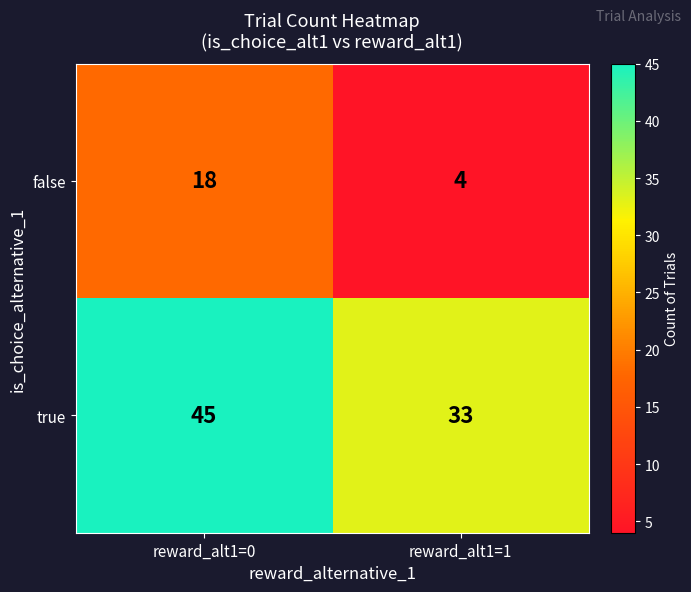

Rank the series at reward_alt1=0 from highest to lowest value.

true, false